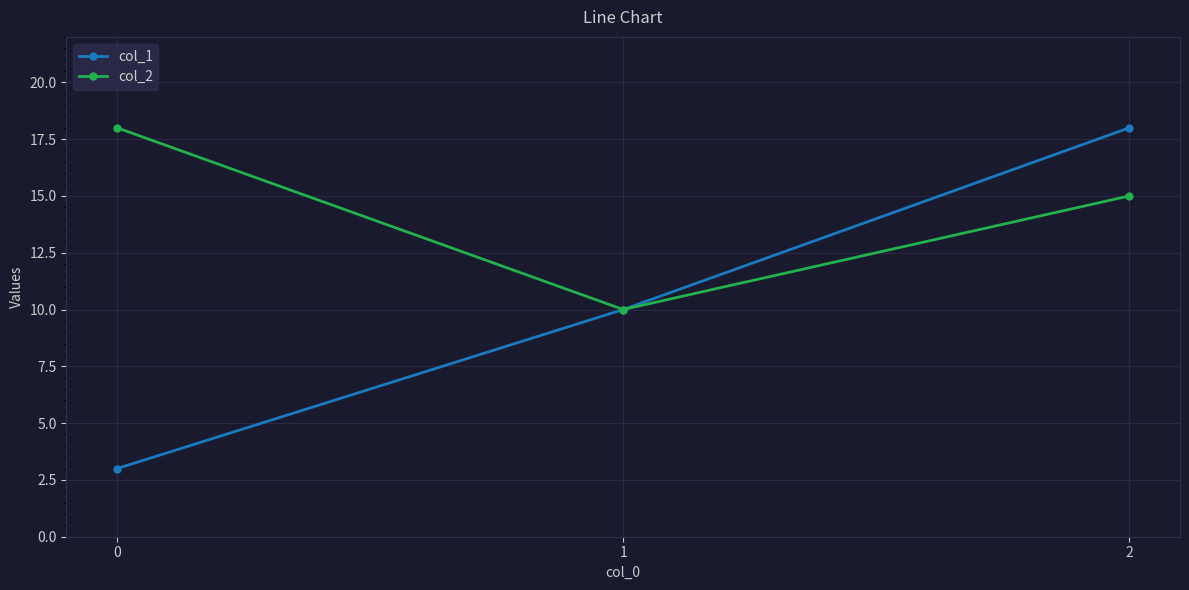

Count the col_2 values in the range 10 to 18.

3